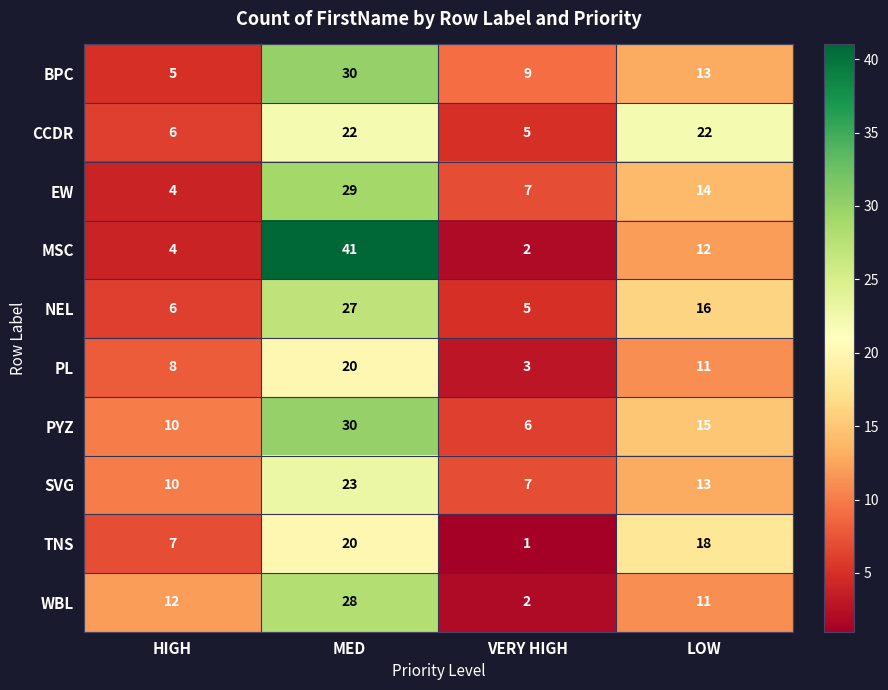

The value of SVG at LOW is 13. True or false?

True